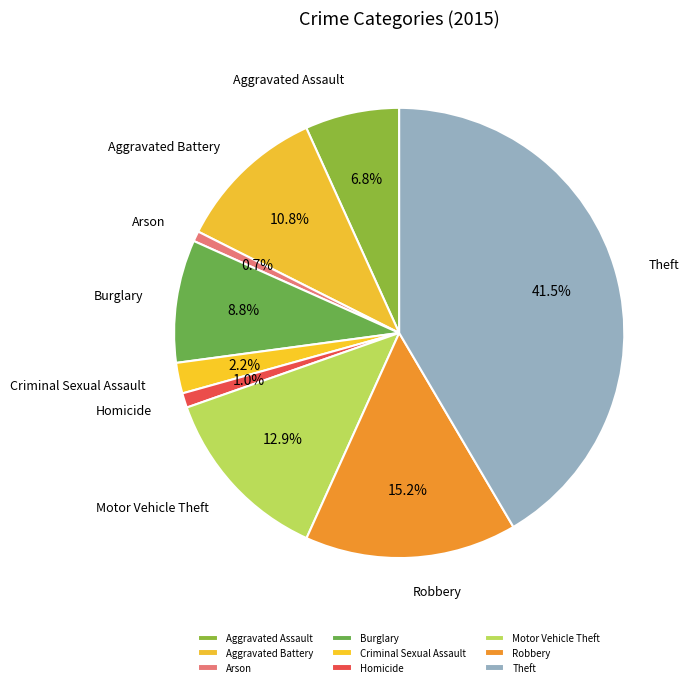

Count the number of slices in the pie.

9